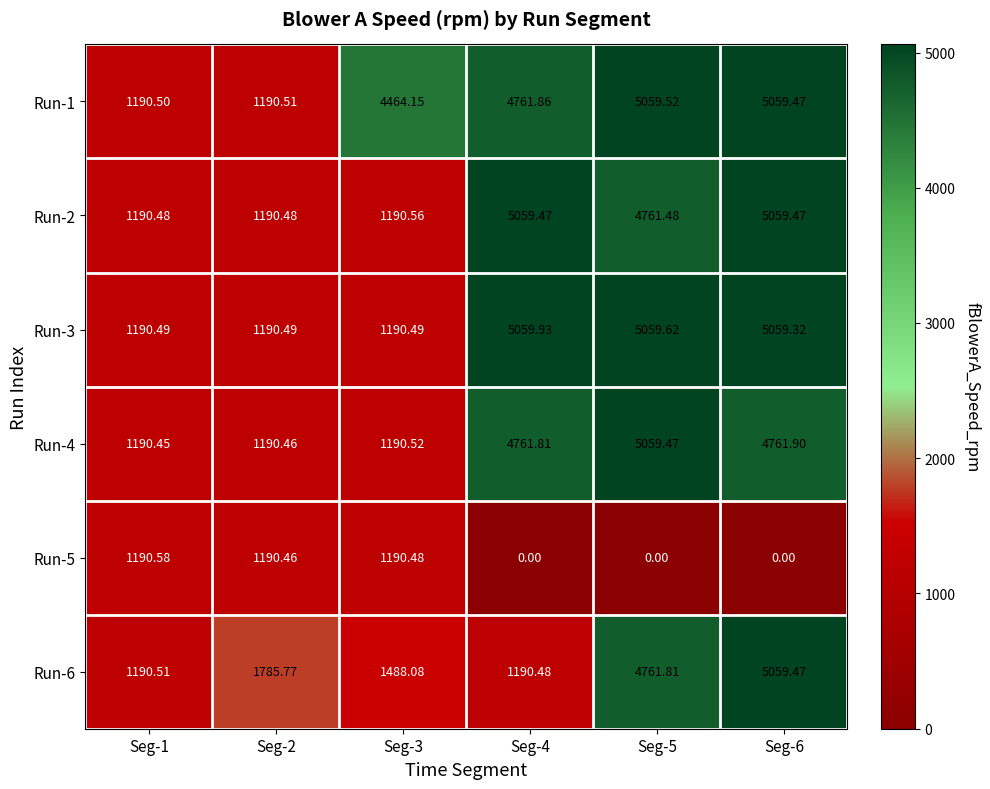

How many categories are shown in the chart?

6